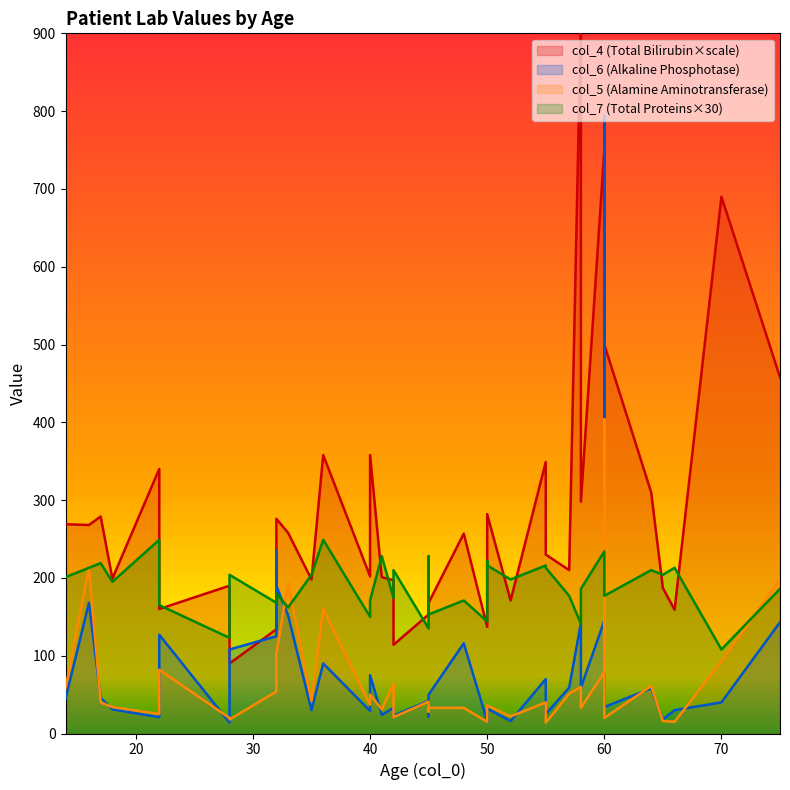

At which label does col_7 reach its minimum?

70